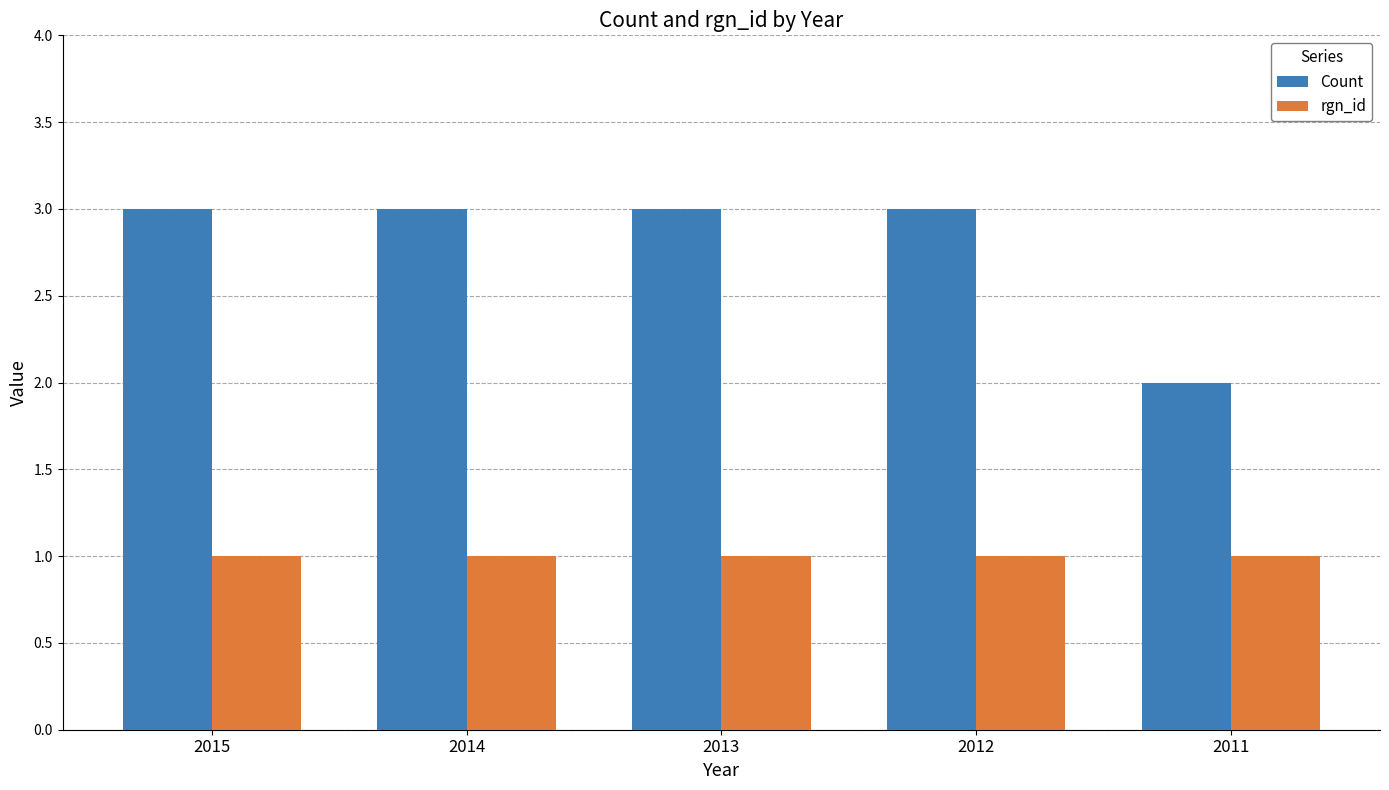

True or false: Count has a value of 3 at 2014.

True